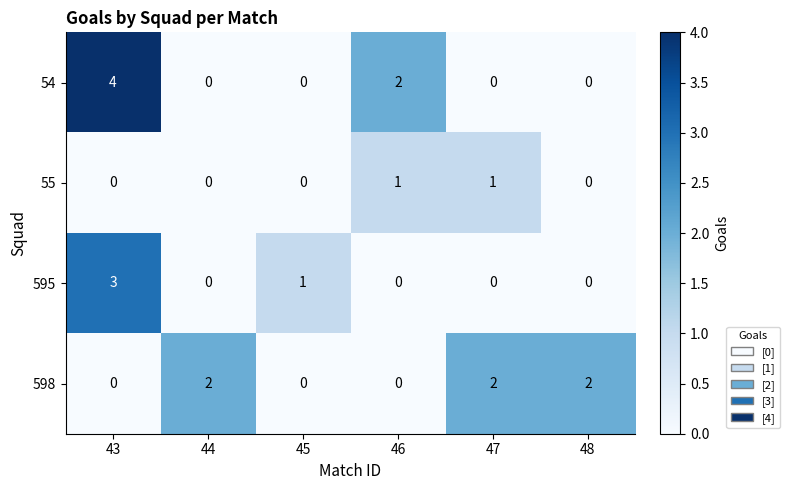

What is the highest value of the 595 series?

3